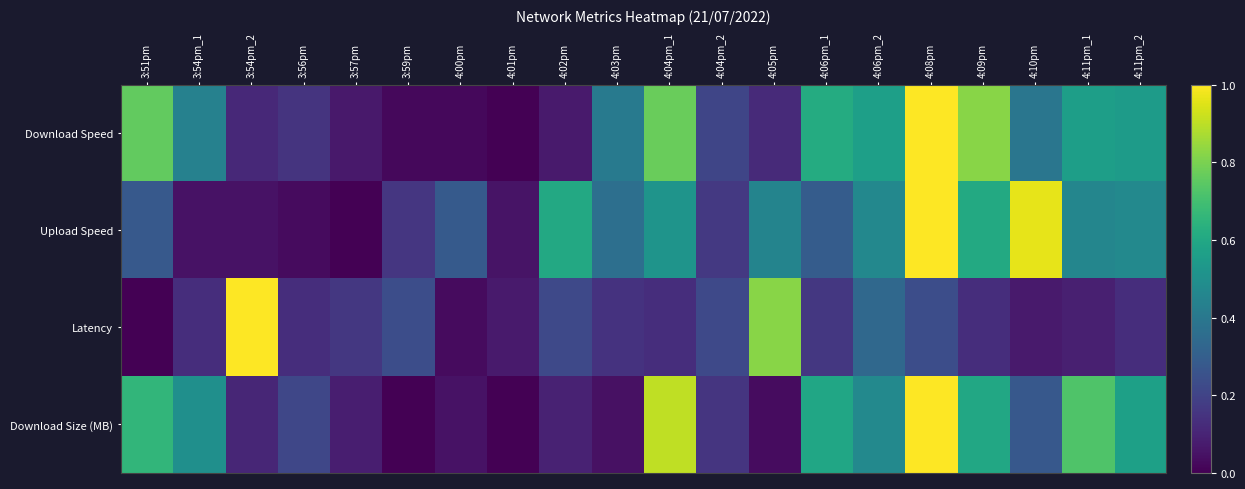

Reading left to right, transcribe all the data shown in this chart.

Download Speed: 3:51pm=0.8	3:54pm_1=0.4	3:54pm_2=0.1	3:56pm=0.1	3:57pm=0.1	3:59pm=0.0	4:00pm=0.0	4:01pm=0.0	4:02pm=0.1	4:03pm=0.4	4:04pm_1=0.8	4:04pm_2=0.2	4:05pm=0.1	4:06pm_1=0.6	4:06pm_2=0.6	4:08pm=1.0	4:09pm=0.8	4:10pm=0.4	4:11pm_1=0.6	4:11pm_2=0.6
Upload Speed: 3:51pm=0.3	3:54pm_1=0.0	3:54pm_2=0.1	3:56pm=0.0	3:57pm=0.0	3:59pm=0.2	4:00pm=0.3	4:01pm=0.1	4:02pm=0.6	4:03pm=0.4	4:04pm_1=0.5	4:04pm_2=0.2	4:05pm=0.5	4:06pm_1=0.3	4:06pm_2=0.5	4:08pm=1.0	4:09pm=0.6	4:10pm=1.0	4:11pm_1=0.5	4:11pm_2=0.5
Latency: 3:51pm=0.0	3:54pm_1=0.1	3:54pm_2=1.0	3:56pm=0.1	3:57pm=0.2	3:59pm=0.2	4:00pm=0.0	4:01pm=0.1	4:02pm=0.2	4:03pm=0.1	4:04pm_1=0.1	4:04pm_2=0.2	4:05pm=0.8	4:06pm_1=0.2	4:06pm_2=0.3	4:08pm=0.2	4:09pm=0.1	4:10pm=0.1	4:11pm_1=0.1	4:11pm_2=0.1
Download Size (MB): 3:51pm=0.7	3:54pm_1=0.5	3:54pm_2=0.1	3:56pm=0.2	3:57pm=0.1	3:59pm=0.0	4:00pm=0.0	4:01pm=0.0	4:02pm=0.1	4:03pm=0.0	4:04pm_1=0.9	4:04pm_2=0.2	4:05pm=0.0	4:06pm_1=0.6	4:06pm_2=0.5	4:08pm=1.0	4:09pm=0.6	4:10pm=0.3	4:11pm_1=0.7	4:11pm_2=0.6